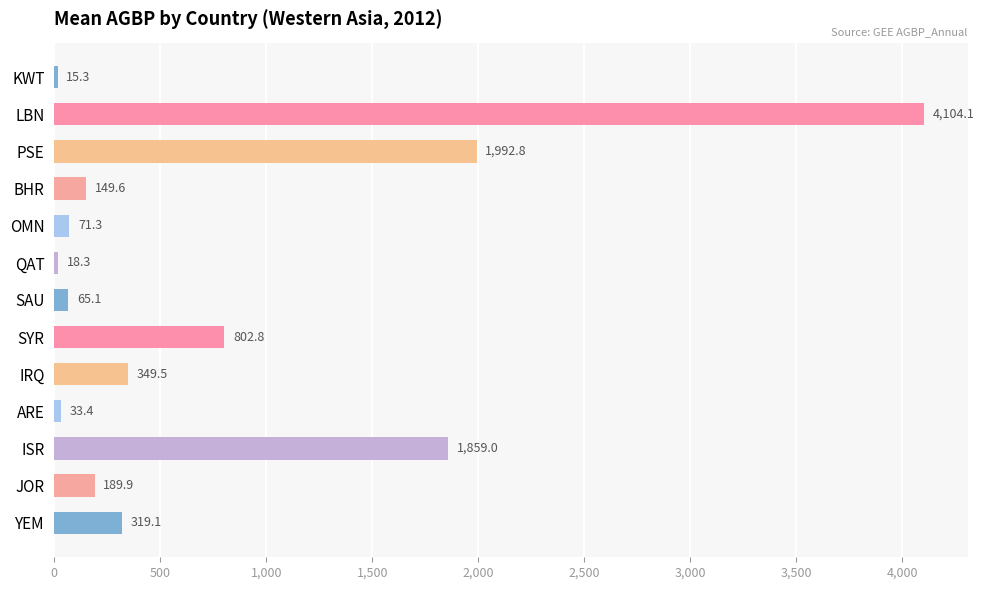

List the labels in order of value, largest first.

LBN, PSE, ISR, SYR, IRQ, YEM, JOR, BHR, OMN, SAU, ARE, QAT, KWT